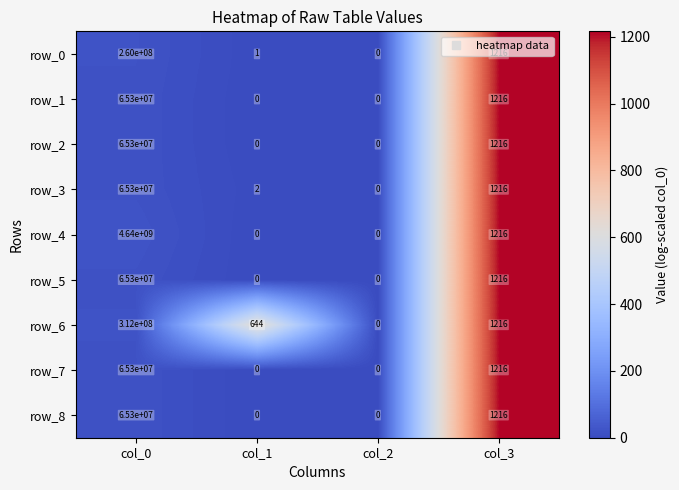

What is the sum of the row_5 values at col_1 and col_0?

65300000